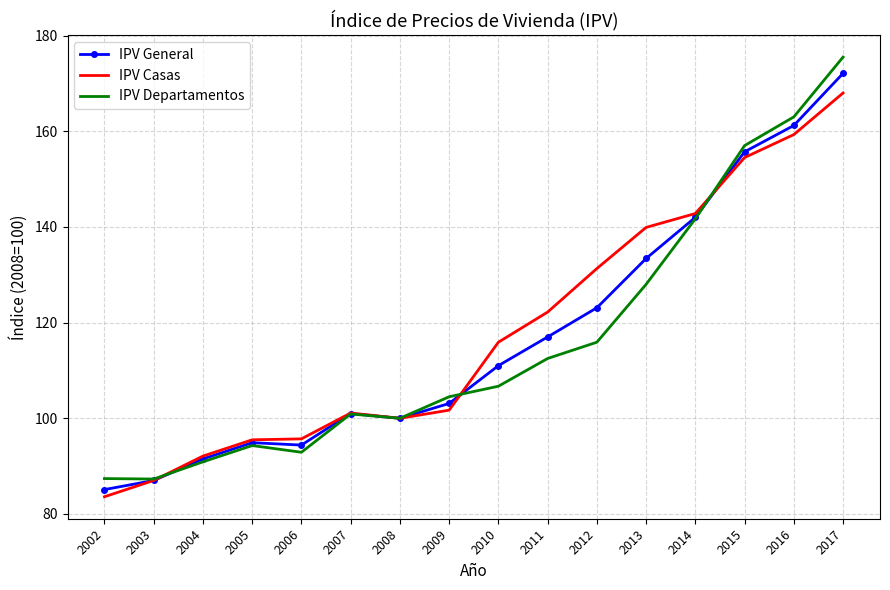

How many series are shown in this chart?

3